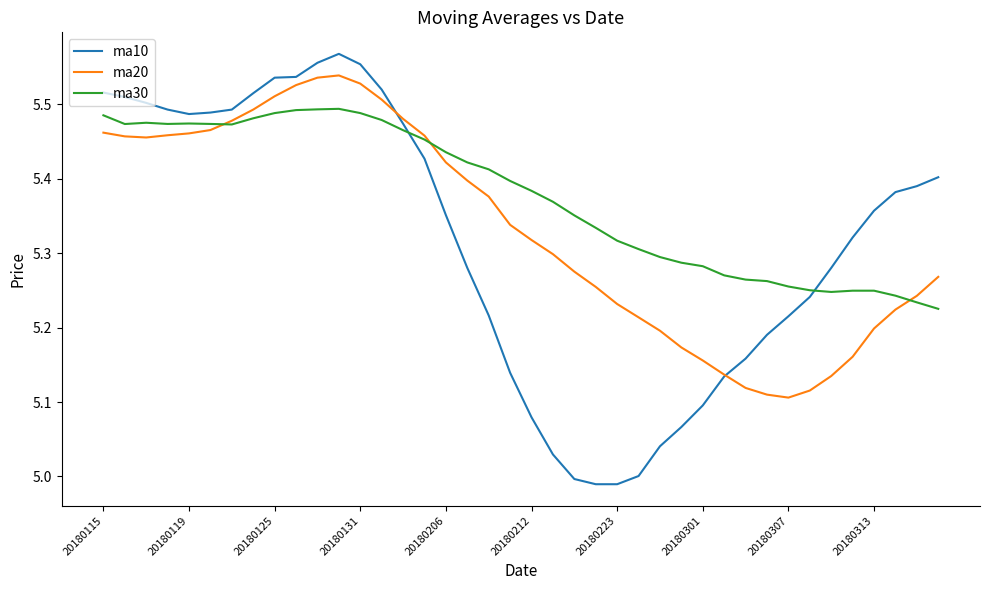

Which series has the largest range (max minus min)?

ma10